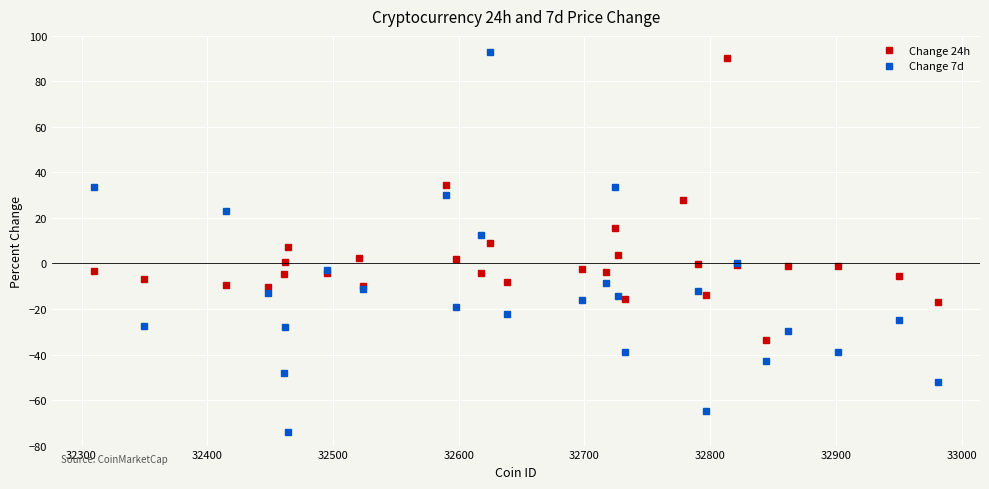

What is the value of the Change 24h point at the 21st from the left?

27.8